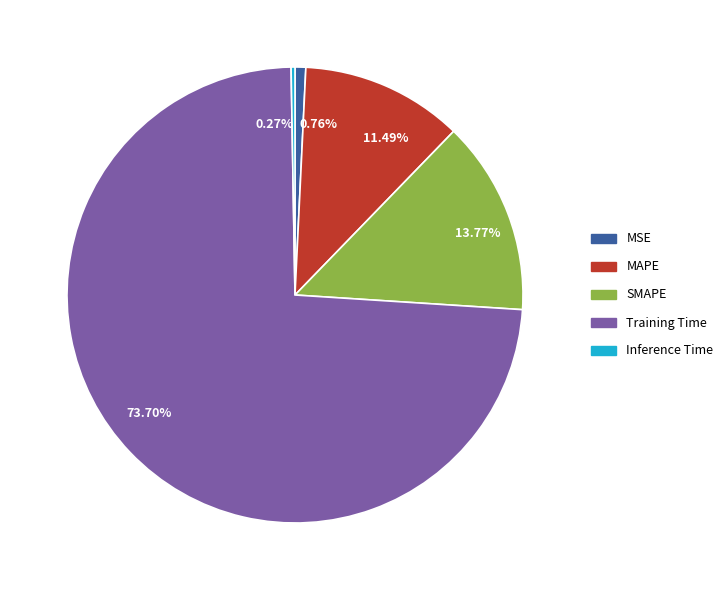

How much of the chart is everything except Training Time?

26.3%